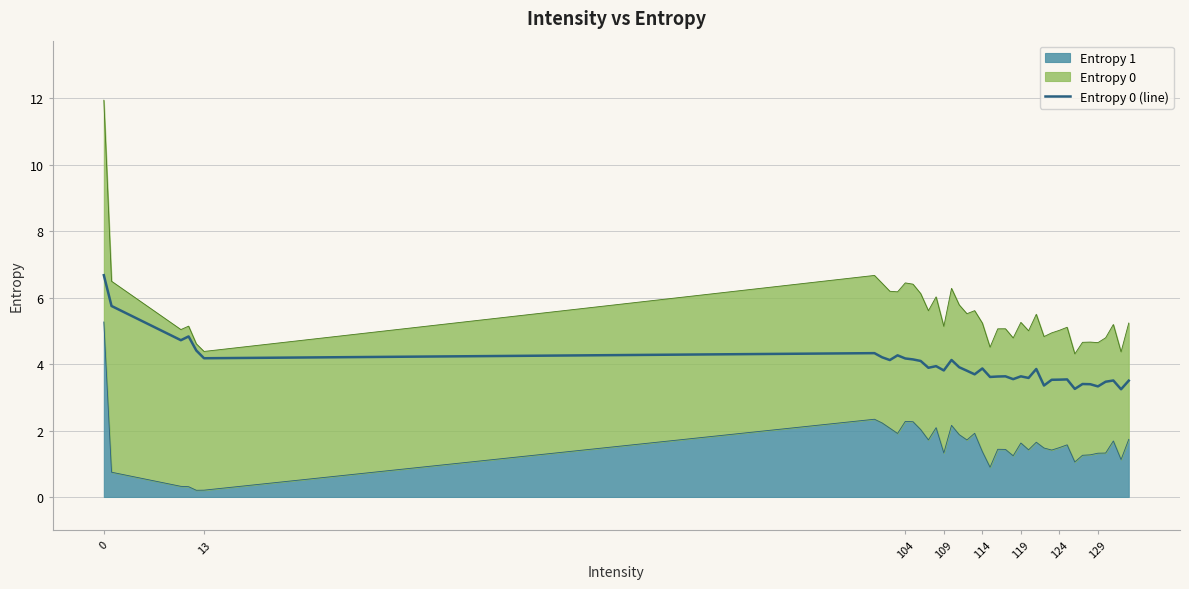

Does the chart have visible grid lines?

Yes